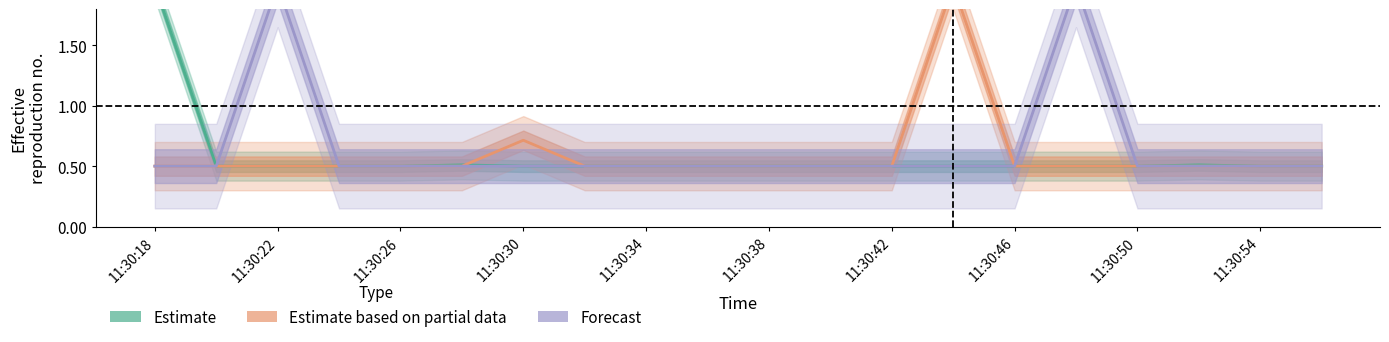

What are all the series names shown in the legend?

Estimate, Estimate based on partial data, Forecast